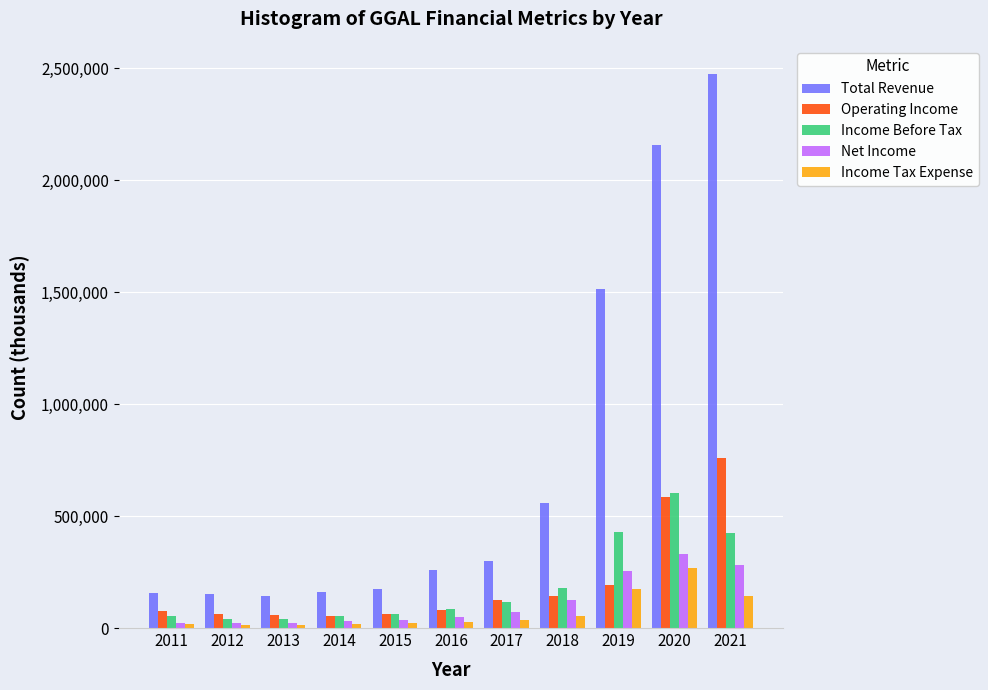

Which series has the largest range (max minus min)?

Total Revenue